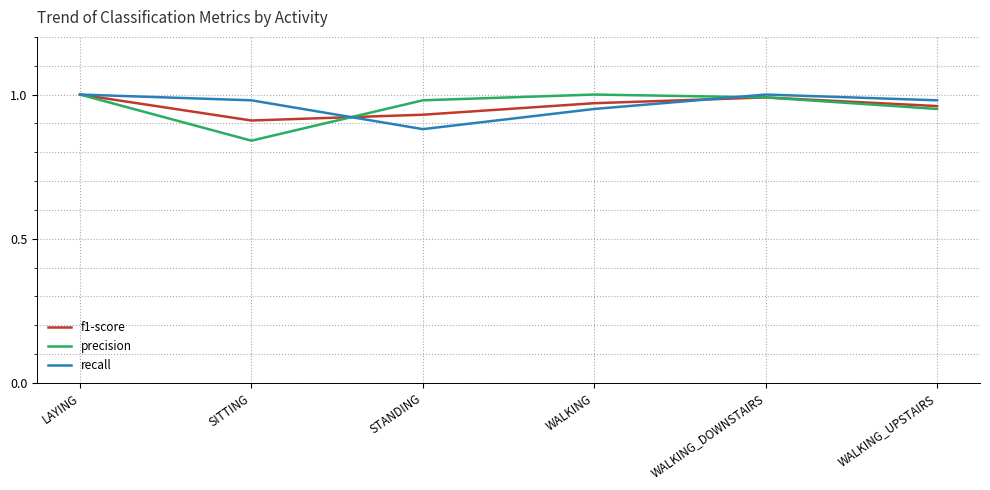

What is the difference between the second highest and second lowest values in the f1-score series?

0.1